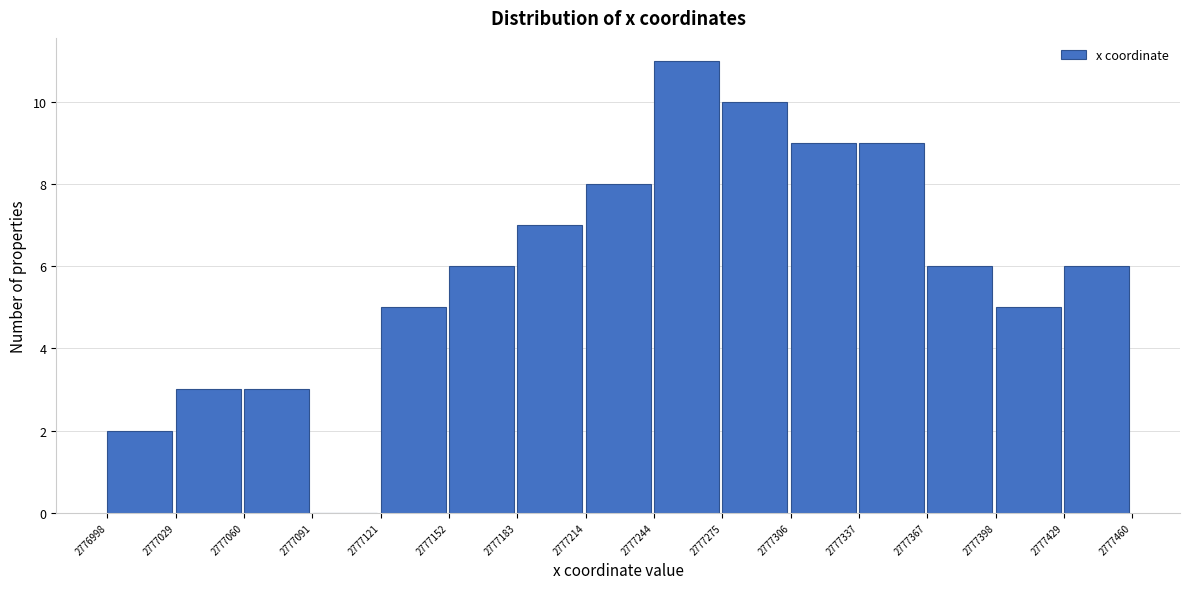

Reading left to right, list every bar in this chart as the range it spans on the x-axis followed by its height. The values are not printed on the chart, so give them approximately, as read against the axis.

2776998 to 2777029: 2
2777029 to 2777060: 3
2777060 to 2777091: 3
2777091 to 2777121: 0
2777121 to 2777152: 5
2777152 to 2777183: 6
2777183 to 2777214: 7
2777214 to 2777244: 8
2777244 to 2777275: 11
2777275 to 2777306: 10
2777306 to 2777337: 9
2777337 to 2777367: 9
2777367 to 2777398: 6
2777398 to 2777429: 5
2777429 to 2777460: 6